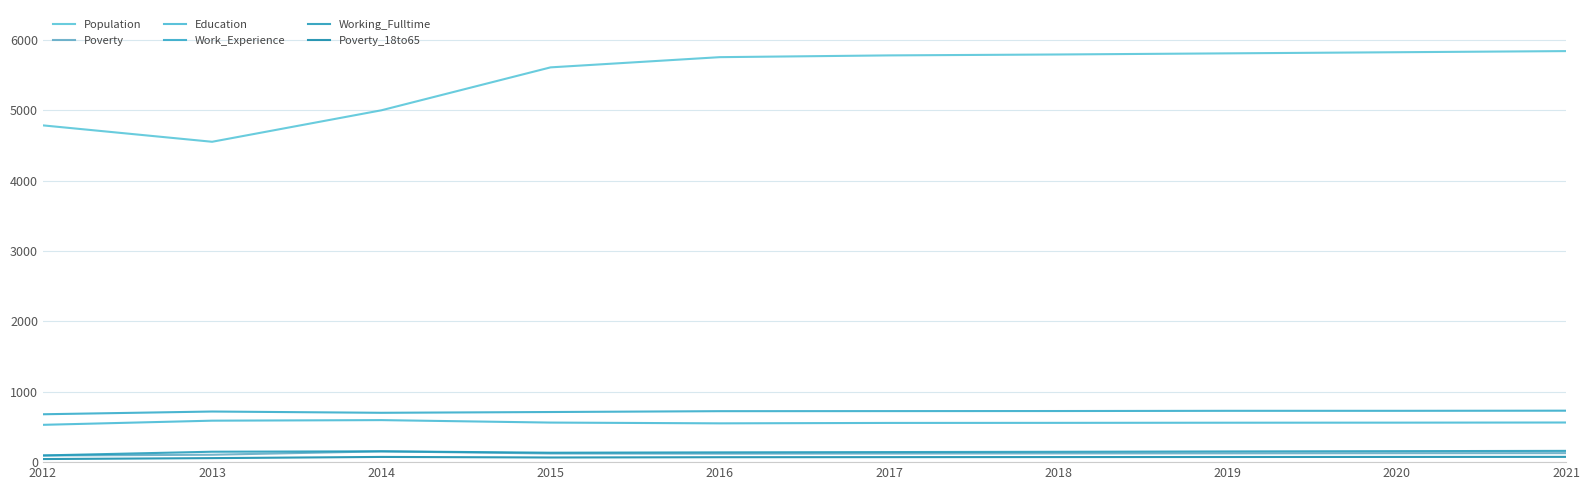

At 2017, list the series in order from smallest to largest.

Poverty_18to65, Poverty, Working_Fulltime, Education, Work_Experience, Population